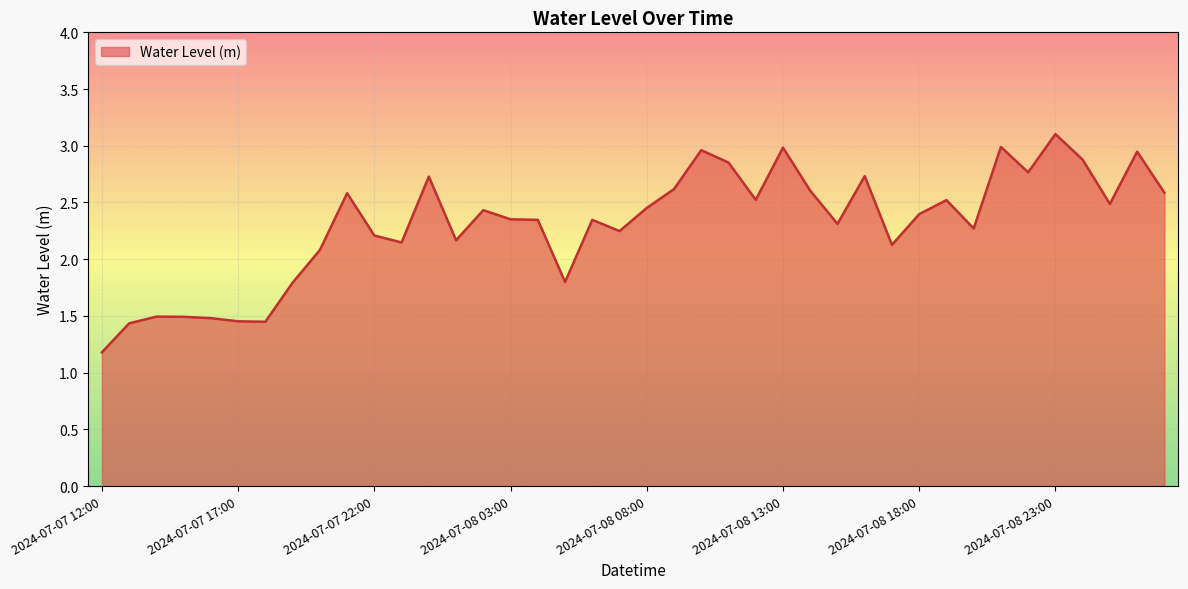

What is the greatest value displayed?

3.1